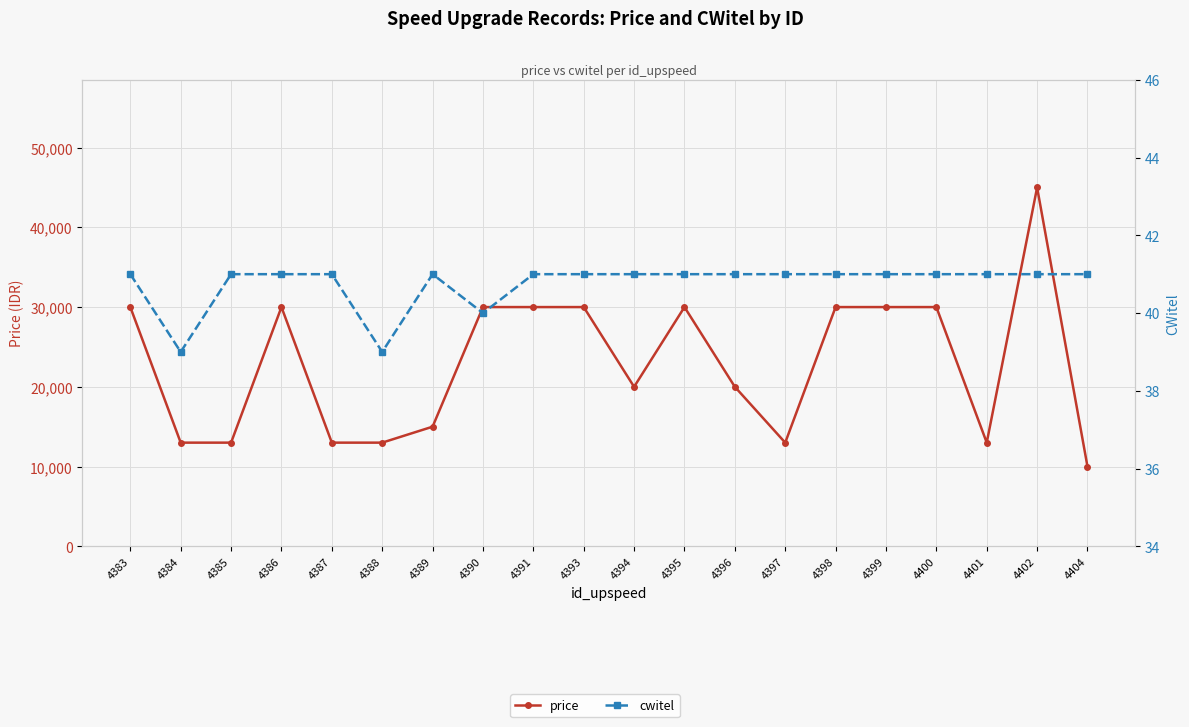

Which series changed the most between 4387 and 4399?

price